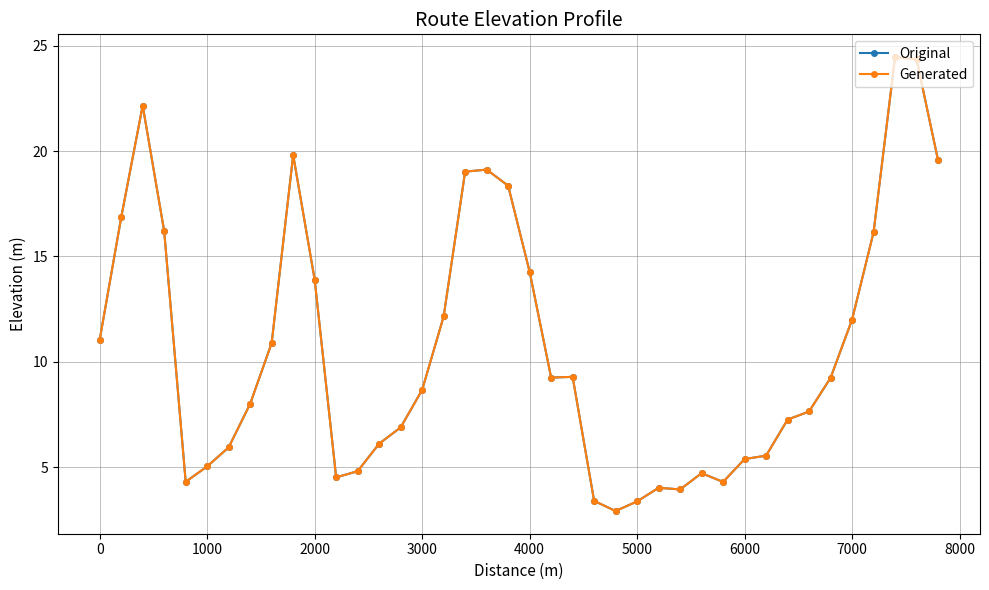

At how many categories does at least one series exceed 15?

11